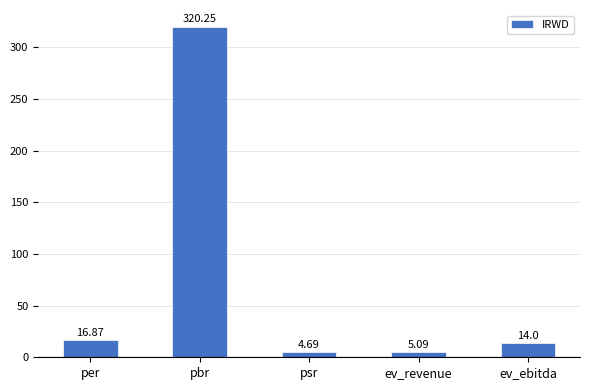

Where does the data first go above 14?

per